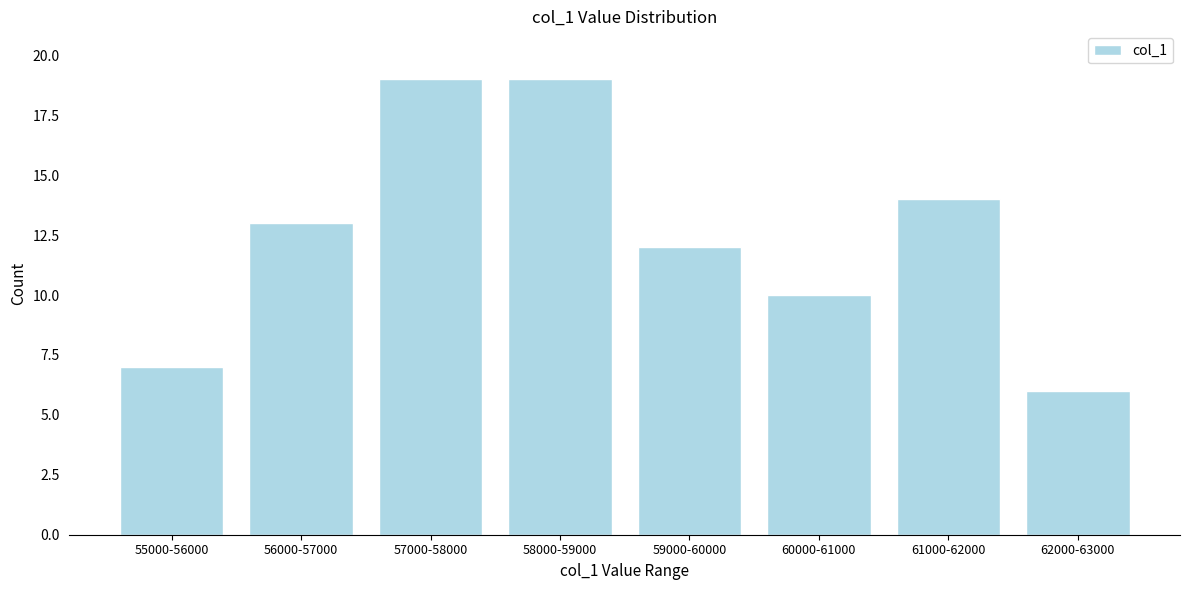

Reading left to right, transcribe all the data shown in this chart.

7	13	19	19	12	10	14	6